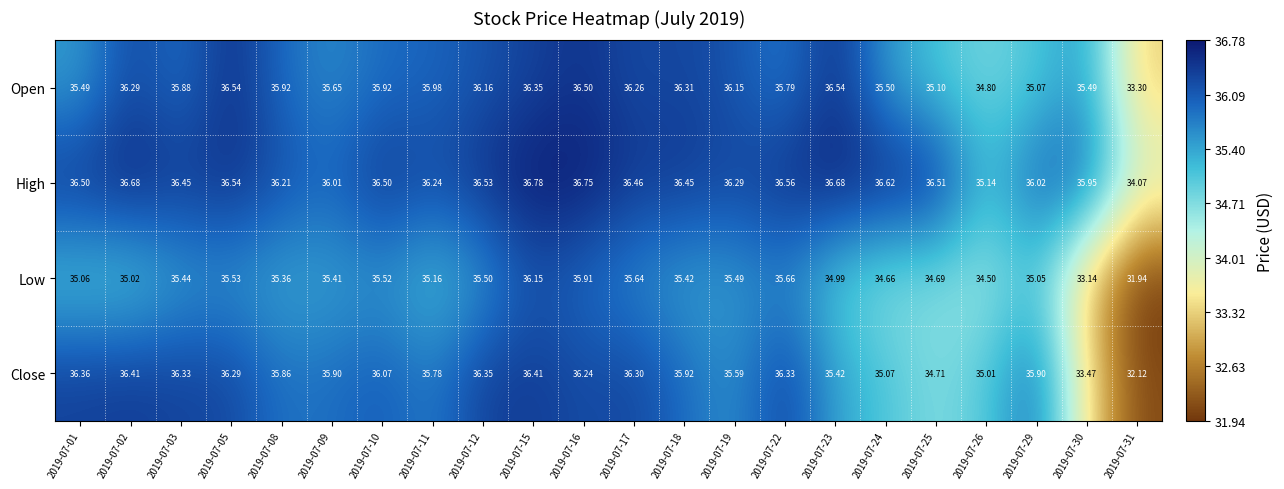

Rank the series at 2019-07-08 from highest to lowest value.

High, Open, Close, Low